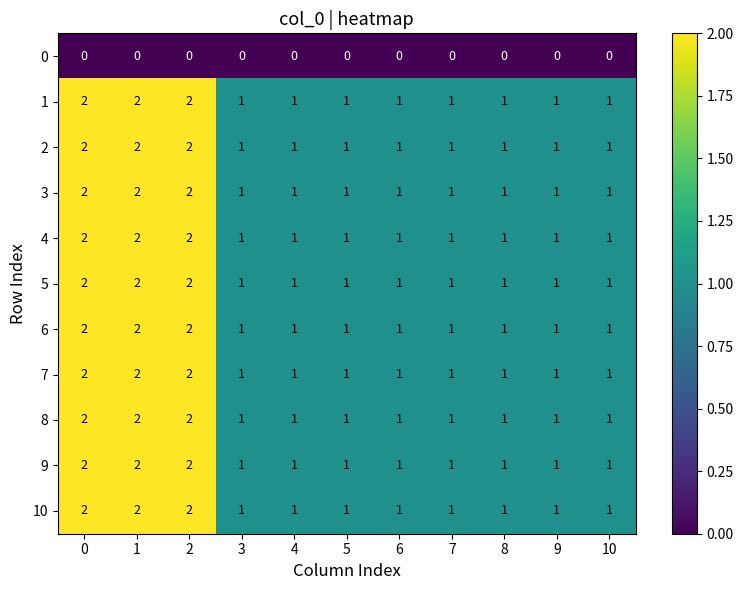

What is the sum of all 4 values?

14